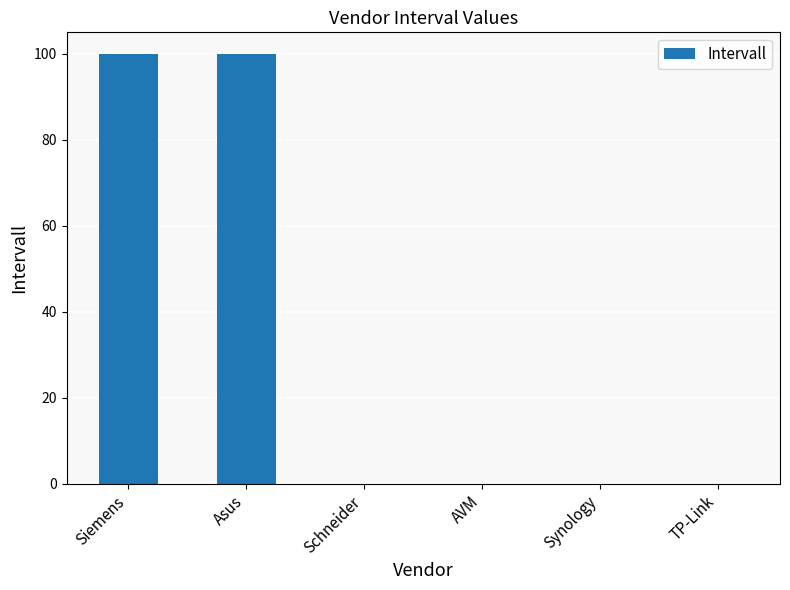

What is the average value?

33